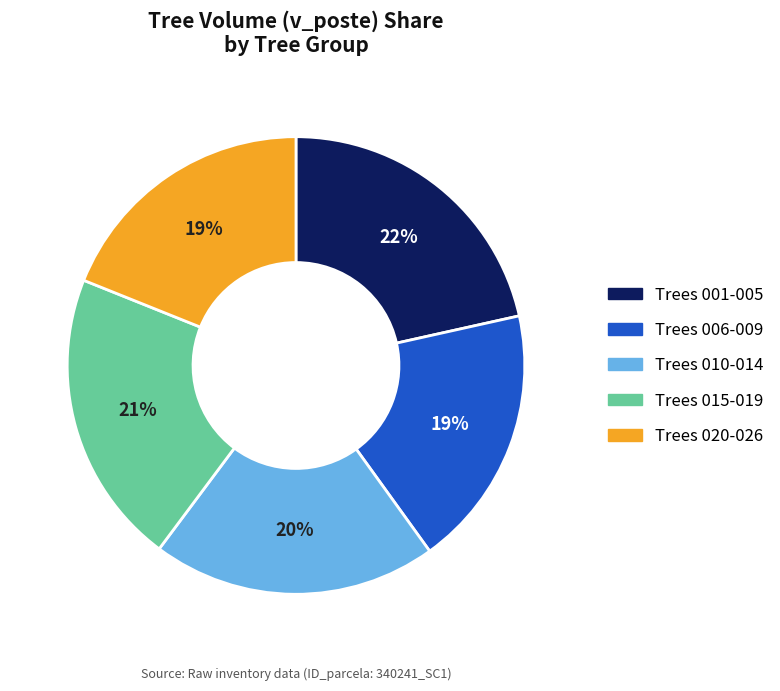

To the nearest percent, what is the difference between the largest and smallest slice percentages?

3%